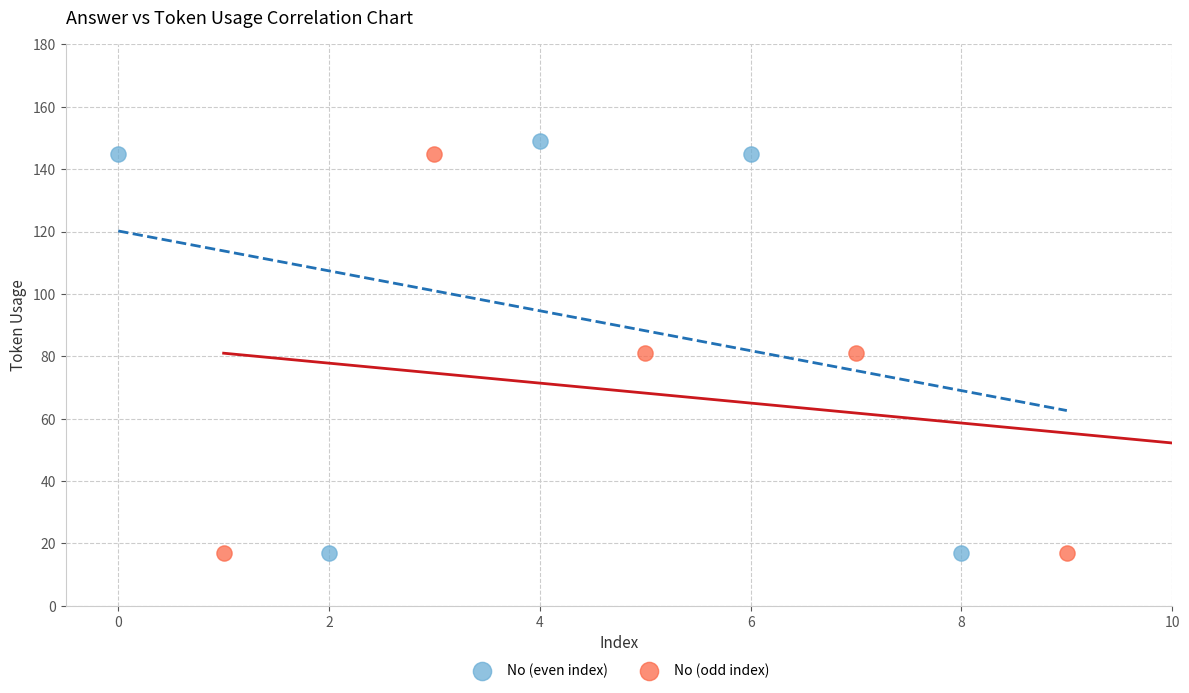

Which series has the widest spread of Y values?

No (even index)